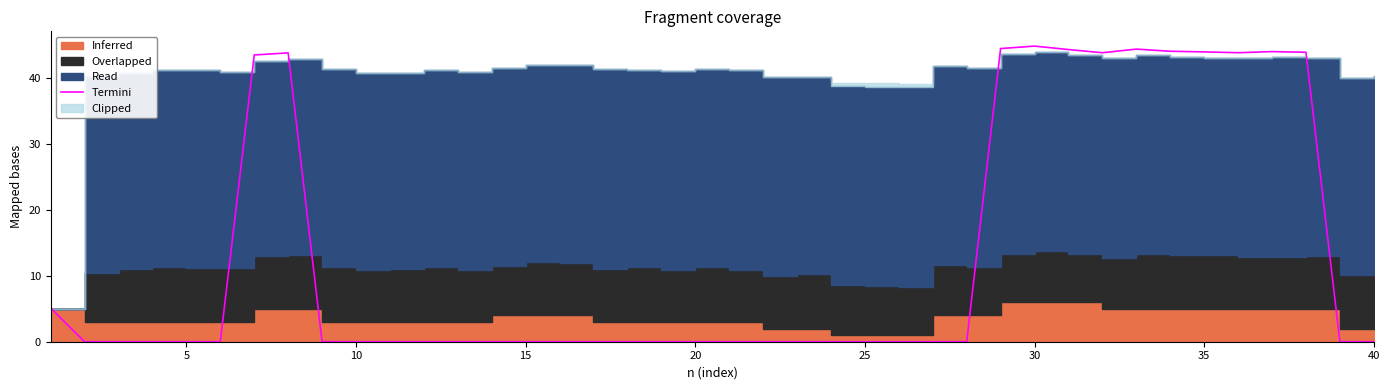

How many points are higher than both their immediate neighbors (excluding endpoints)?

4